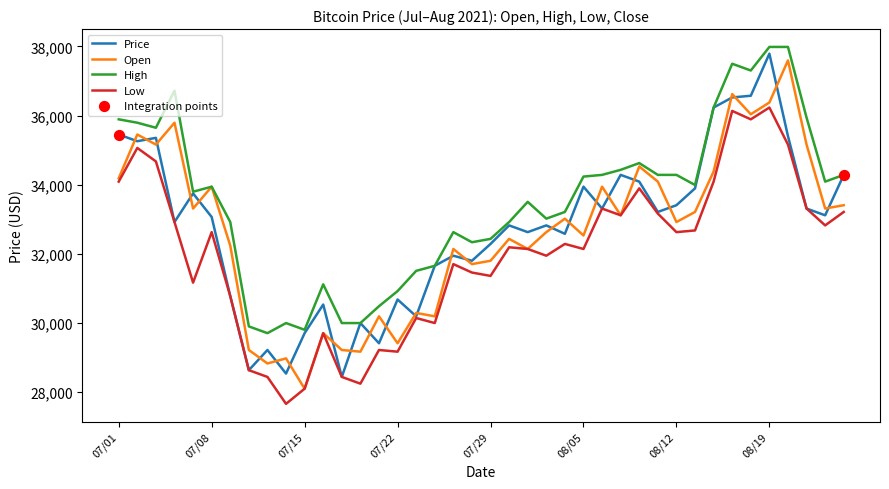

What is the lowest value of the Price series?

28440